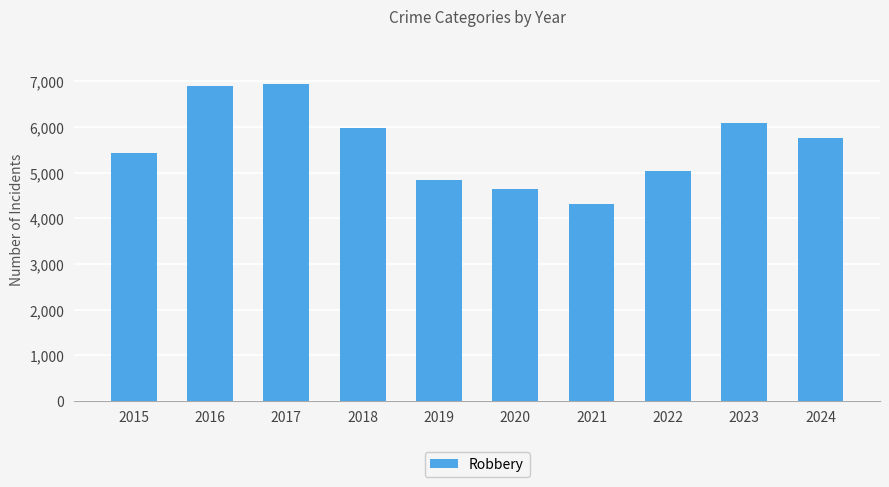

What value does the data have at 2017, to the nearest 10?

6950